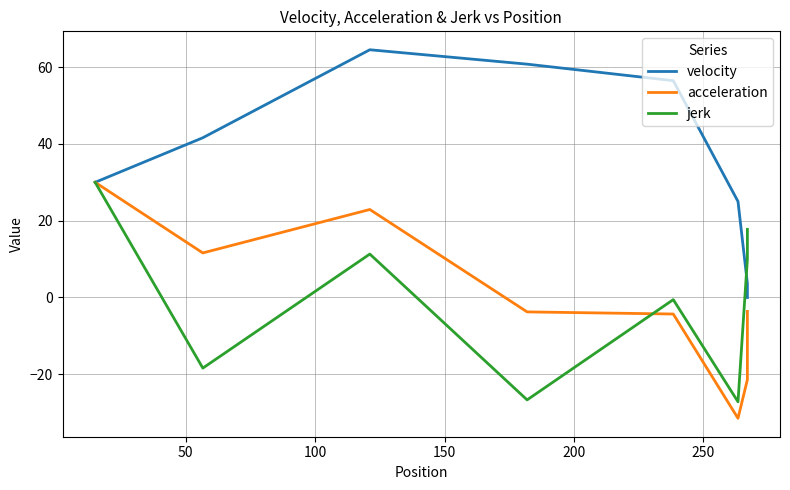

Reading left to right, transcribe all the data shown in this chart.

velocity: 30.0	41.6	64.5	60.8	56.5	25.0	3.6	0.0
acceleration: 30.0	11.6	22.9	-3.7	-4.3	-31.5	-21.4	-3.6
jerk: 30.0	-18.4	11.3	-26.7	-0.6	-27.2	10.1	17.8